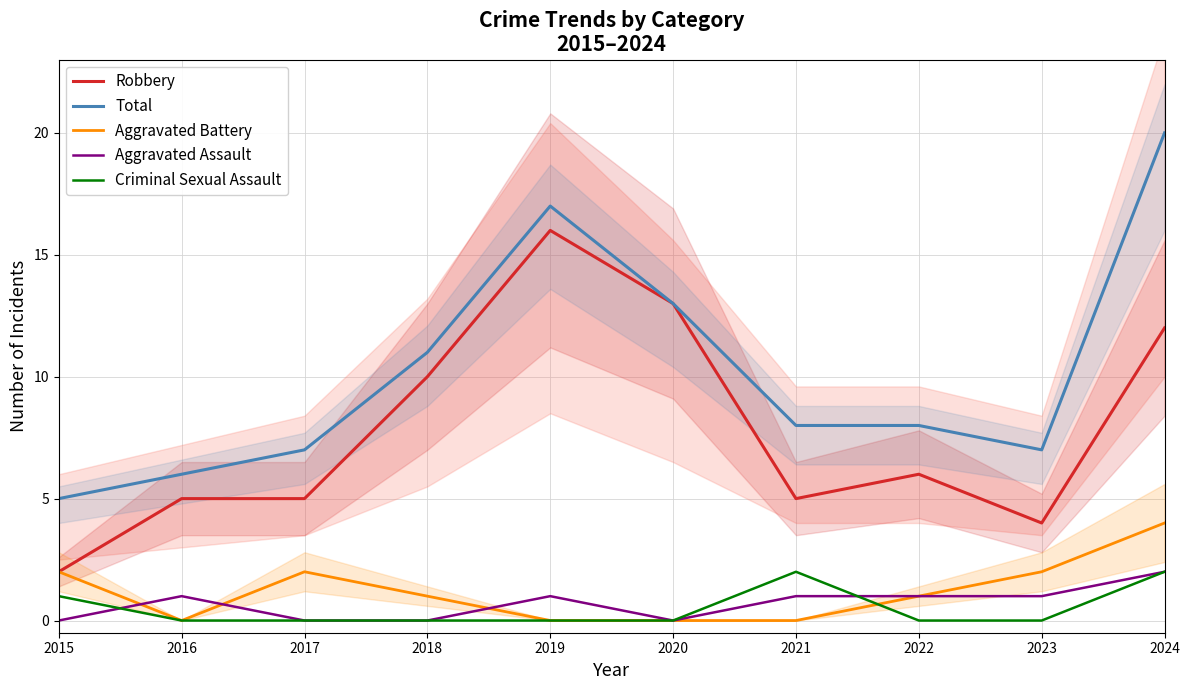

At how many categories does at least one series exceed 14?

2